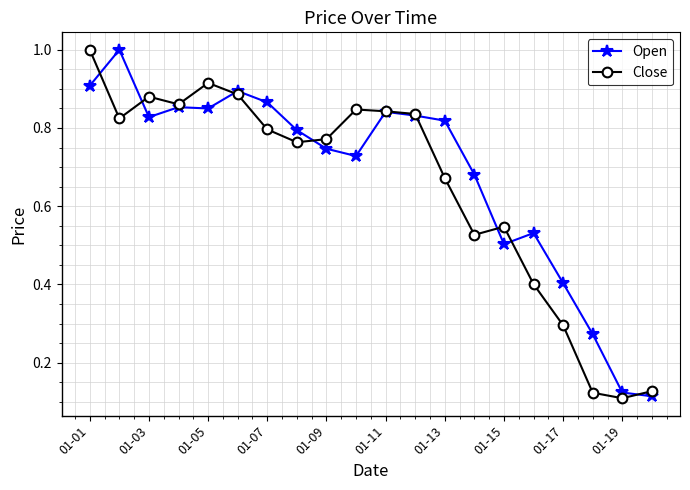

True or false: Open has more than 0 points higher than both neighbors.

True